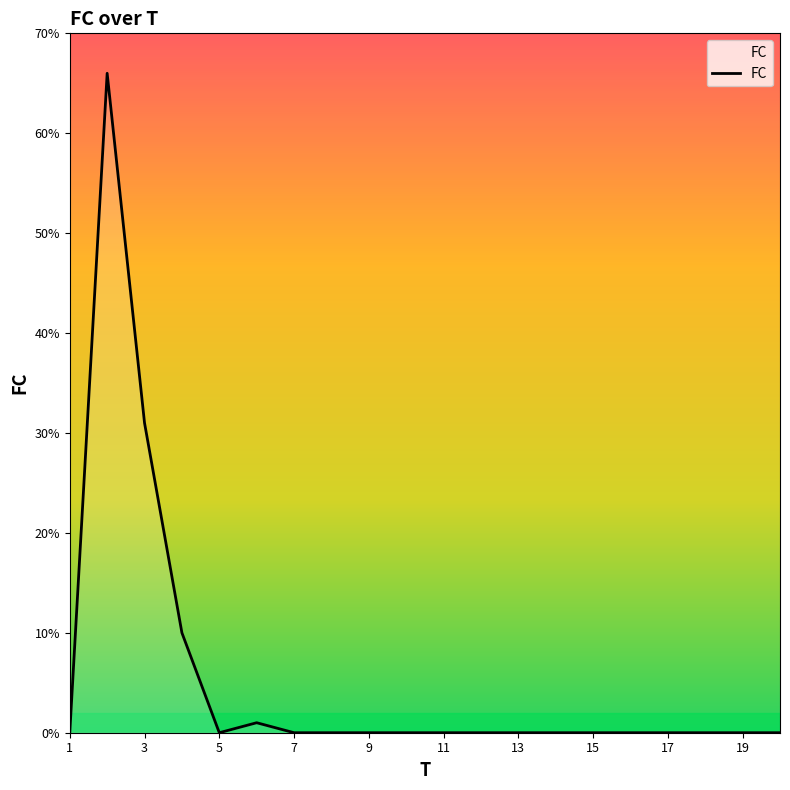

What is the maximum value shown in the chart?

66